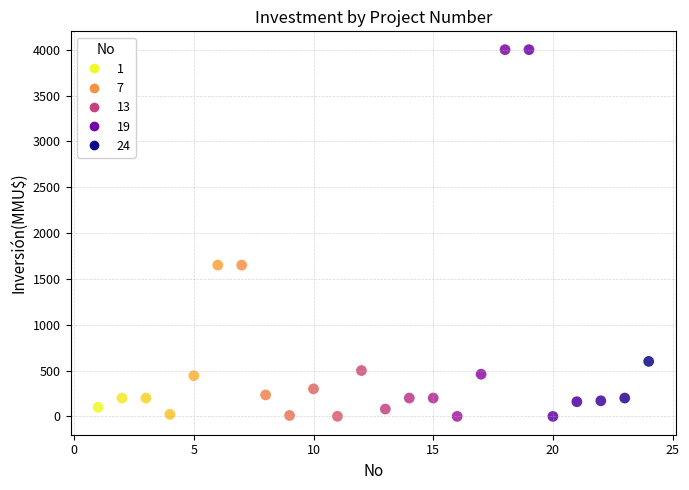

What is the range of X values (max minus min)?

23